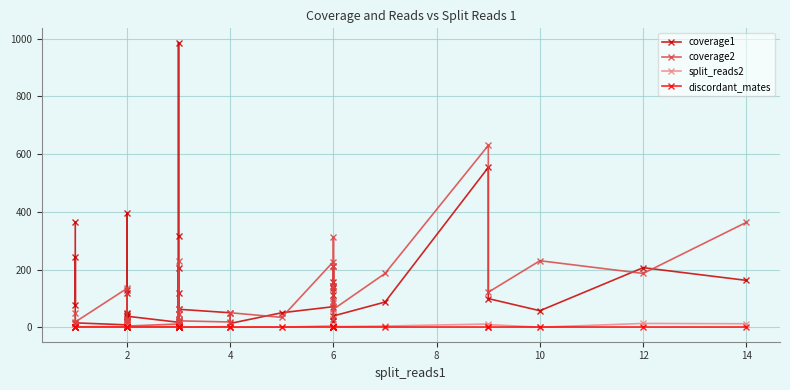

True or false: coverage1 and split_reads2 intersect in this chart.

False